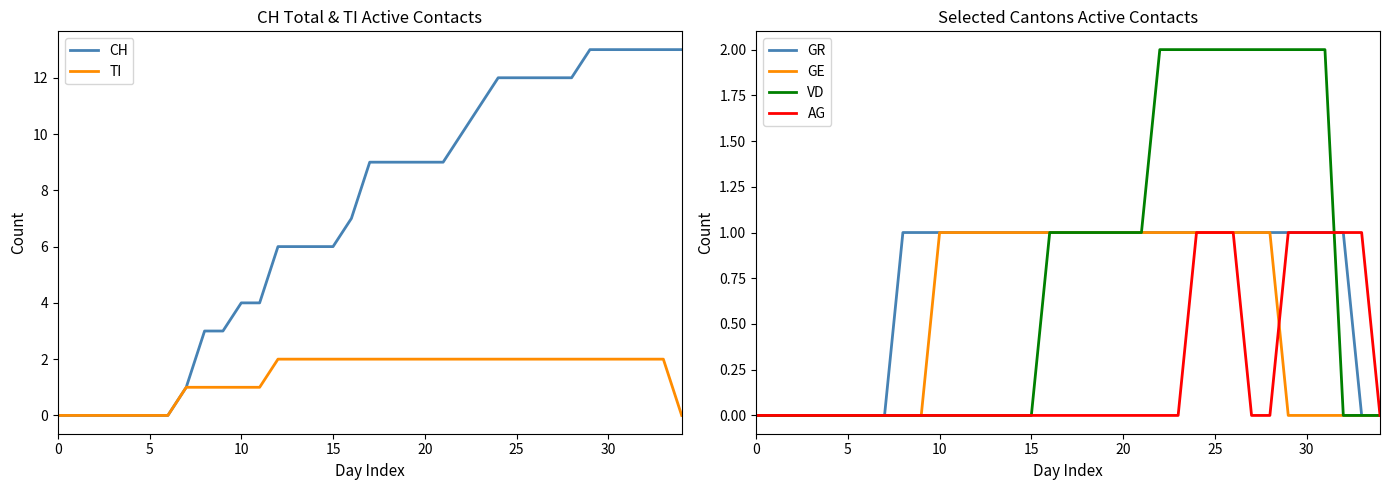

What is the greatest value displayed?

13